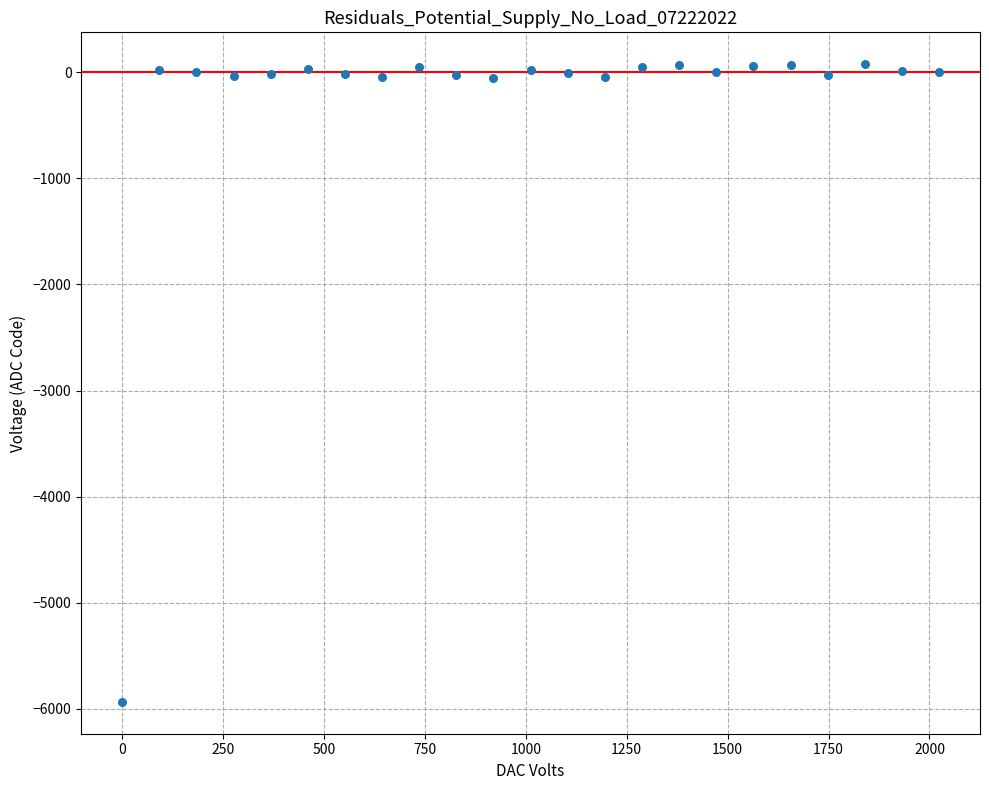

What is the range of X values (max minus min)?

2024.0